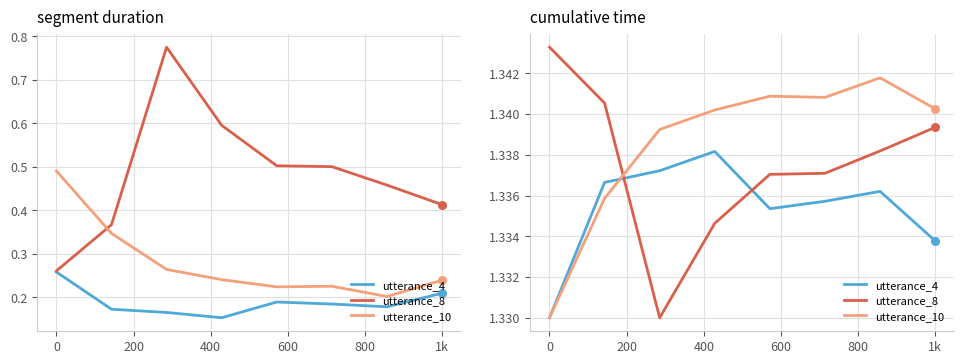

What are all the series names shown in the legend?

utterance_4, utterance_8, utterance_10